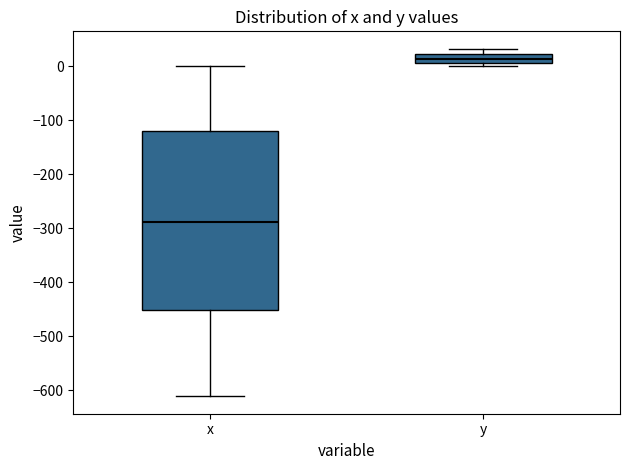

Where is the lower edge of the box for x on the y-axis? The values are not printed on the chart, so give them approximately, as read against the axis.

-450